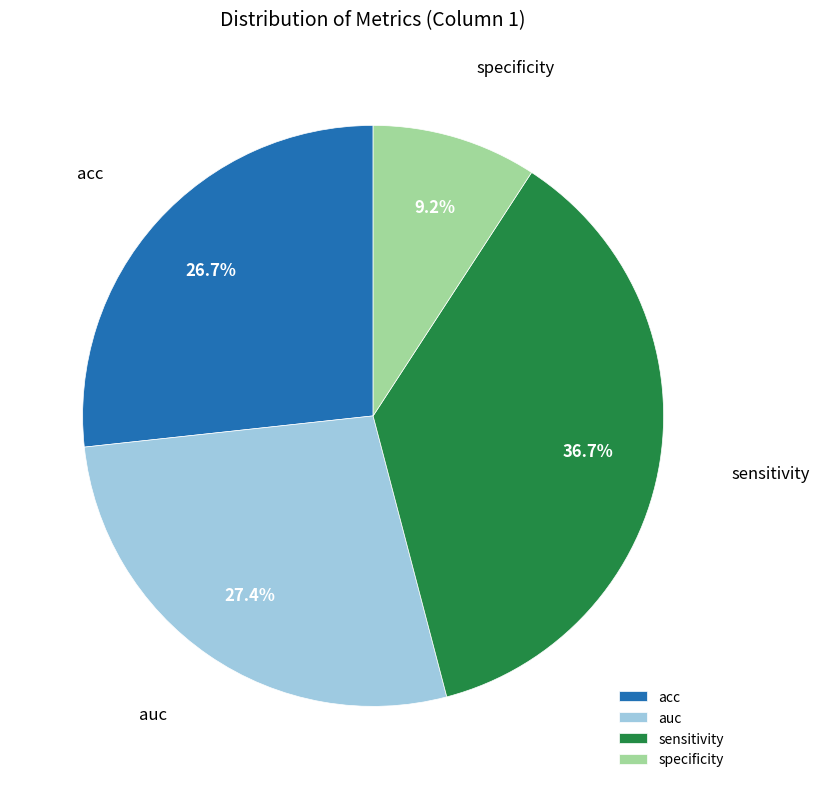

Which category has the smallest portion of the pie?

specificity